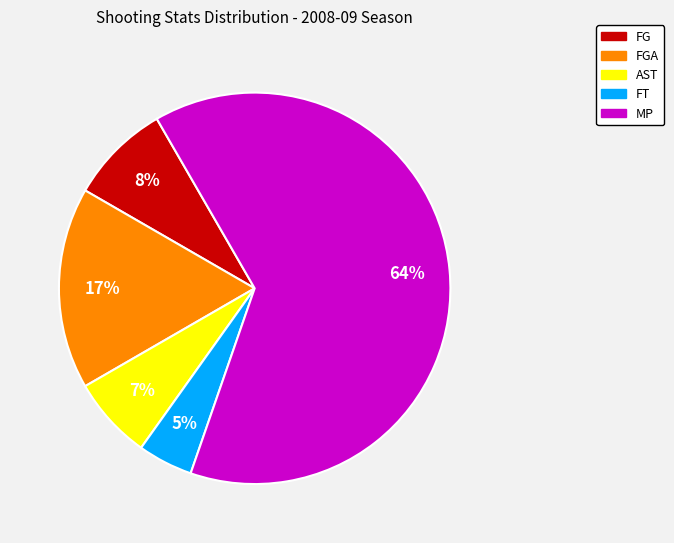

Which category has the biggest portion of the pie?

MP